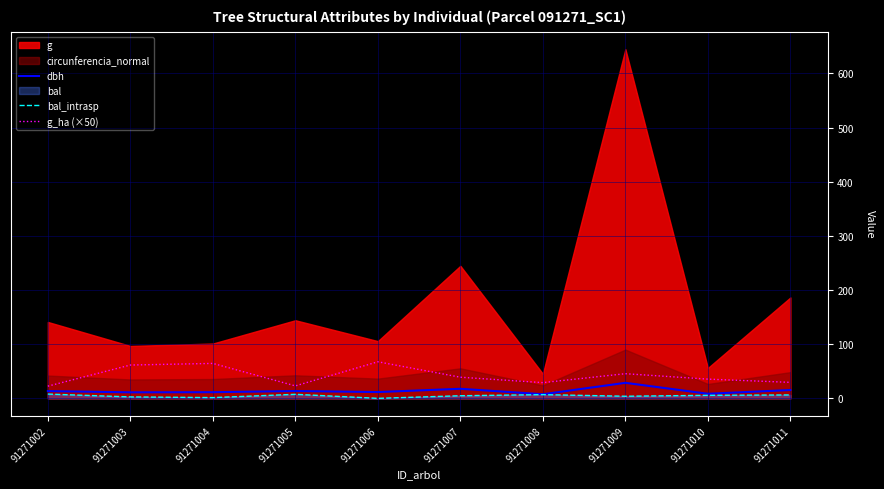

What is the minimum value for dbh?

7.6